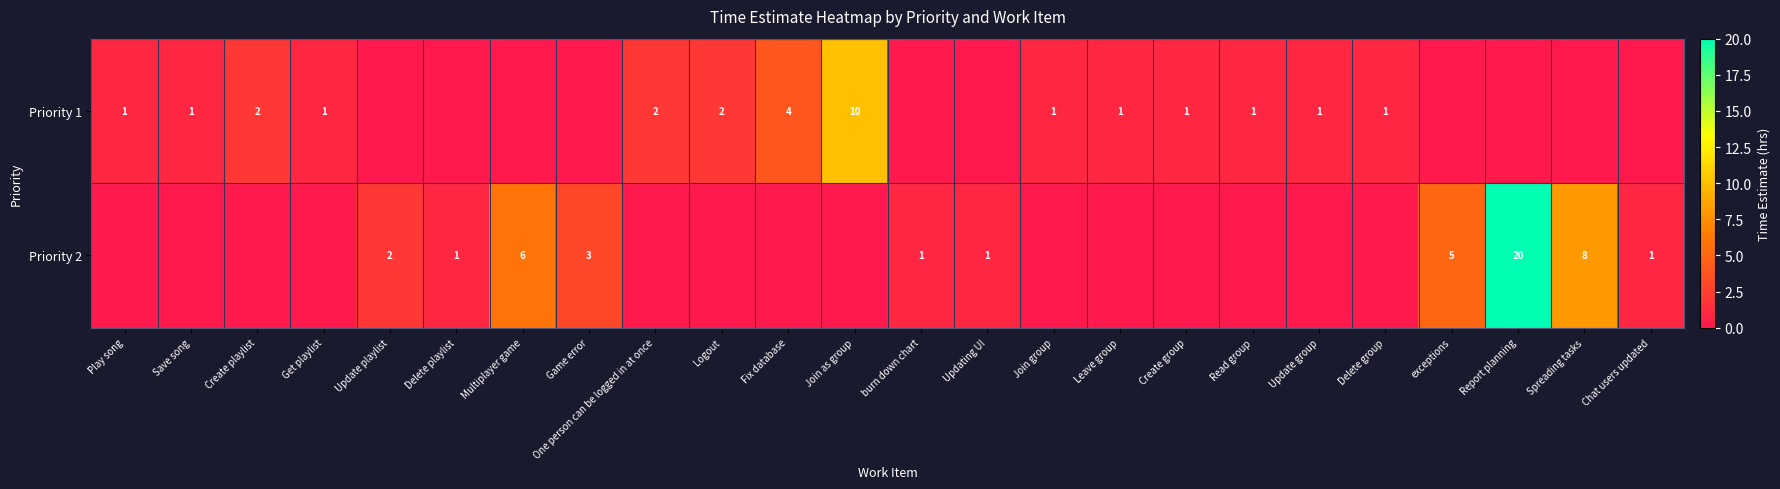

The value of Priority 1 at Fix database is 2. True or false?

False